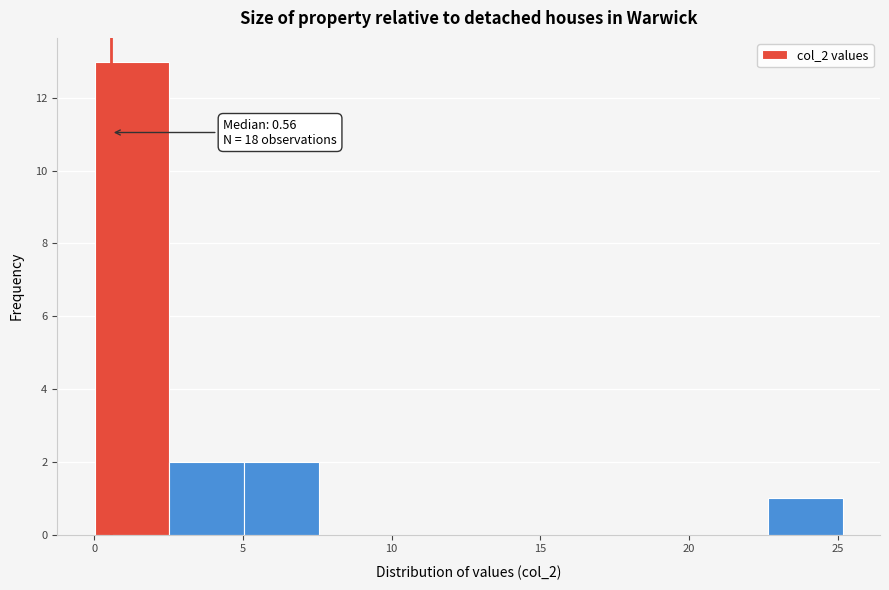

Which range on the x-axis has the tallest bar?

0.0 to 2.5